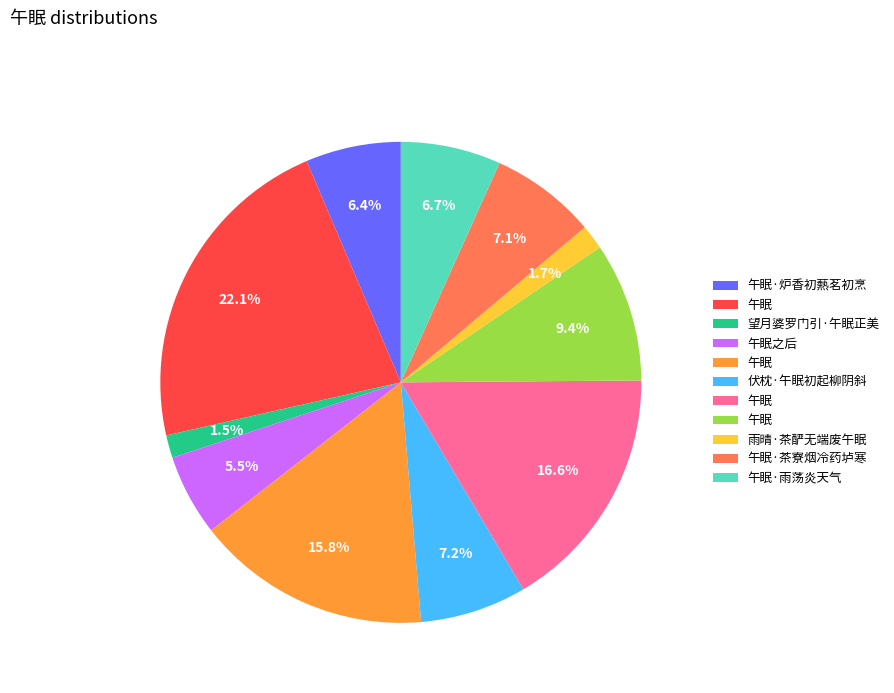

Does any single category account for the majority?

No